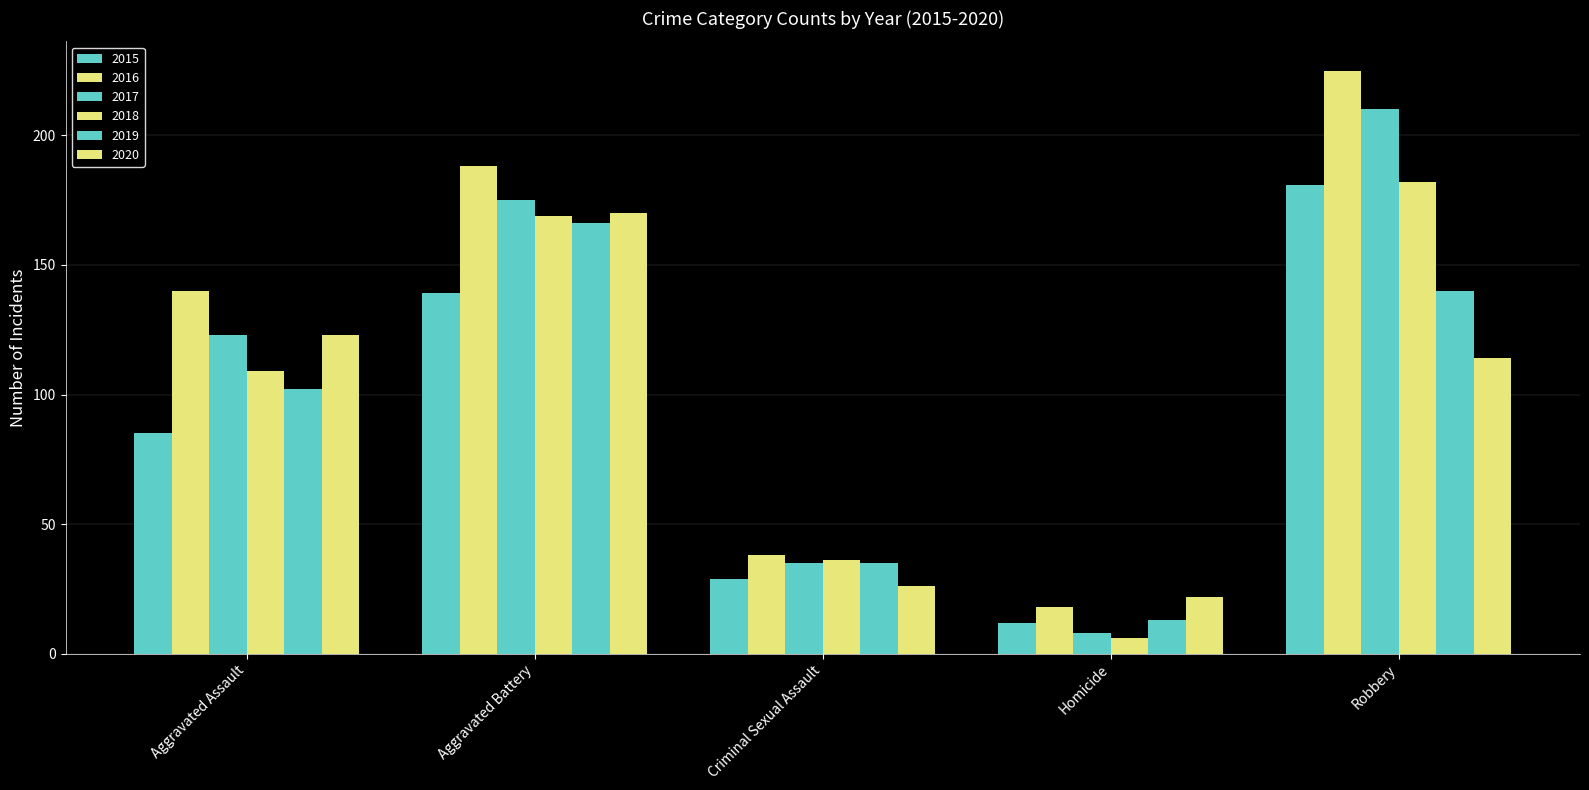

How many data points in 2017 are less than 123?

2